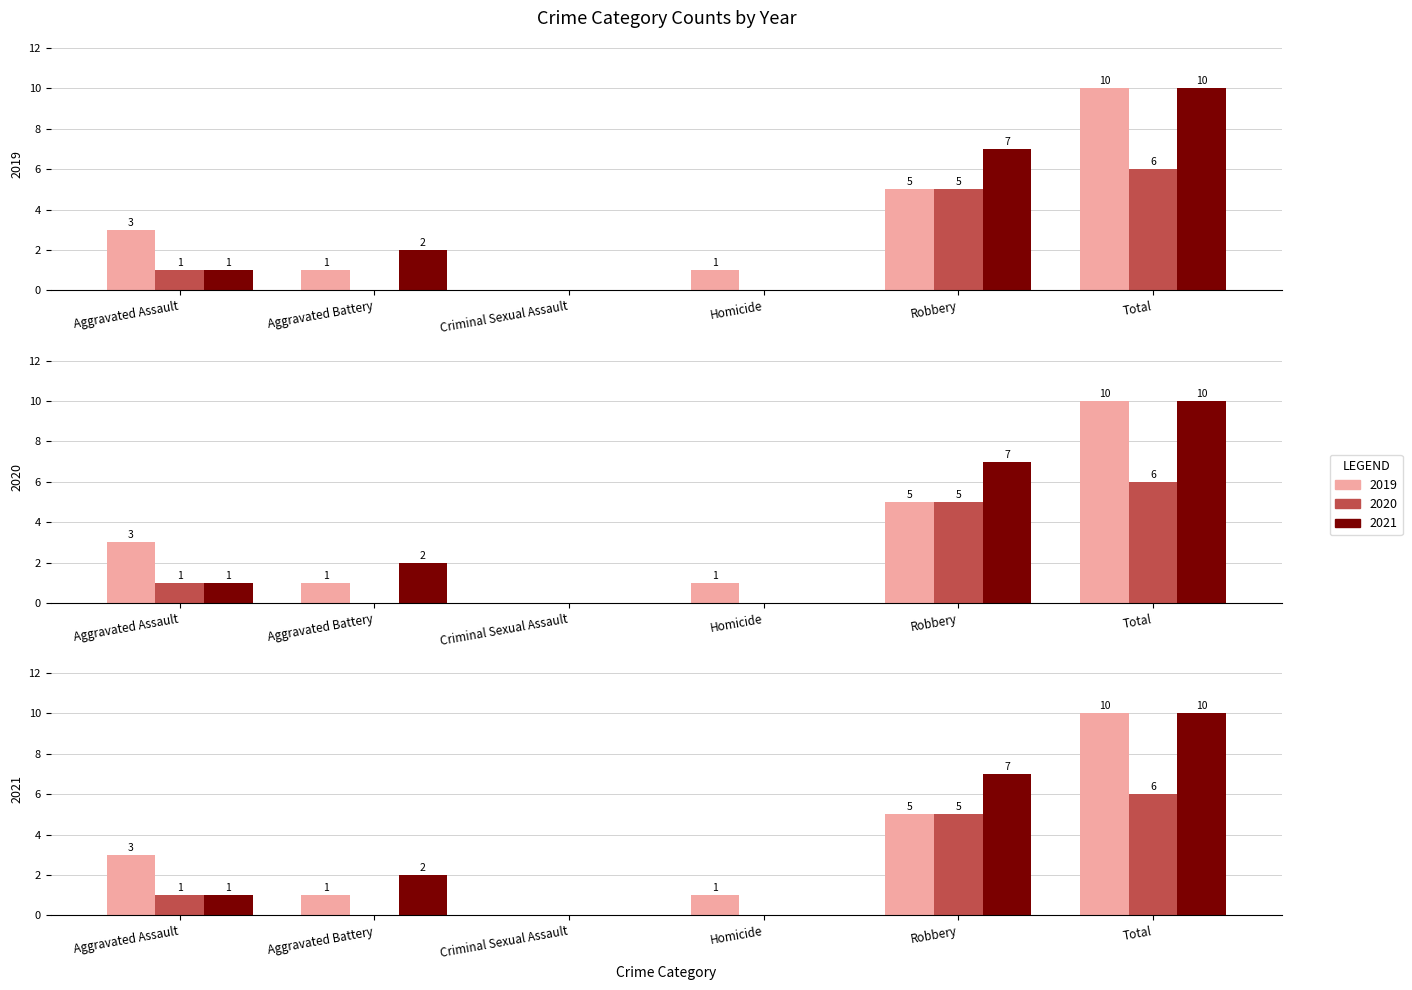

Which has a higher value, Aggravated Assault or Homicide?

Aggravated Assault